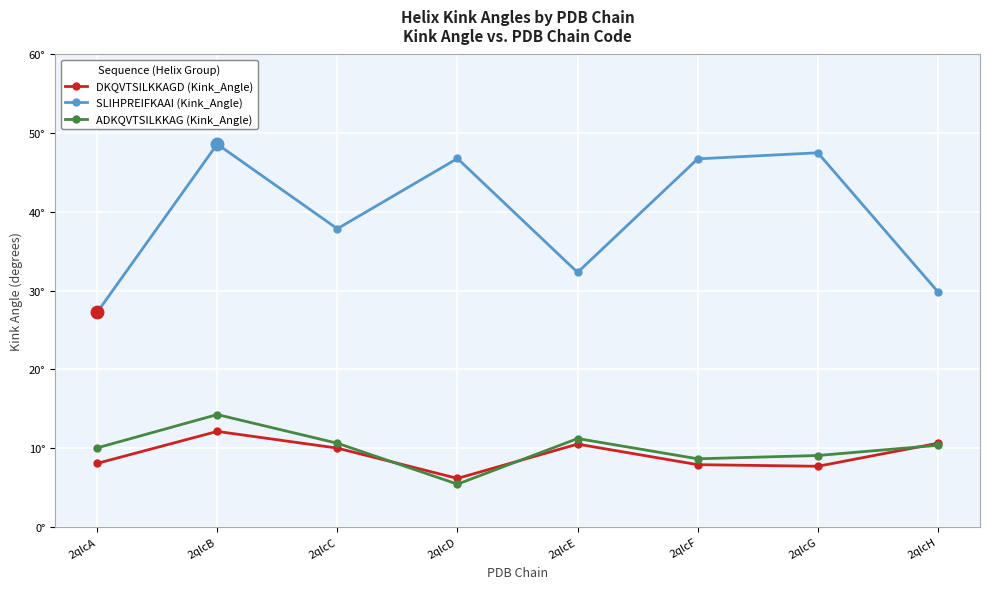

Does the chart have visible grid lines?

Yes